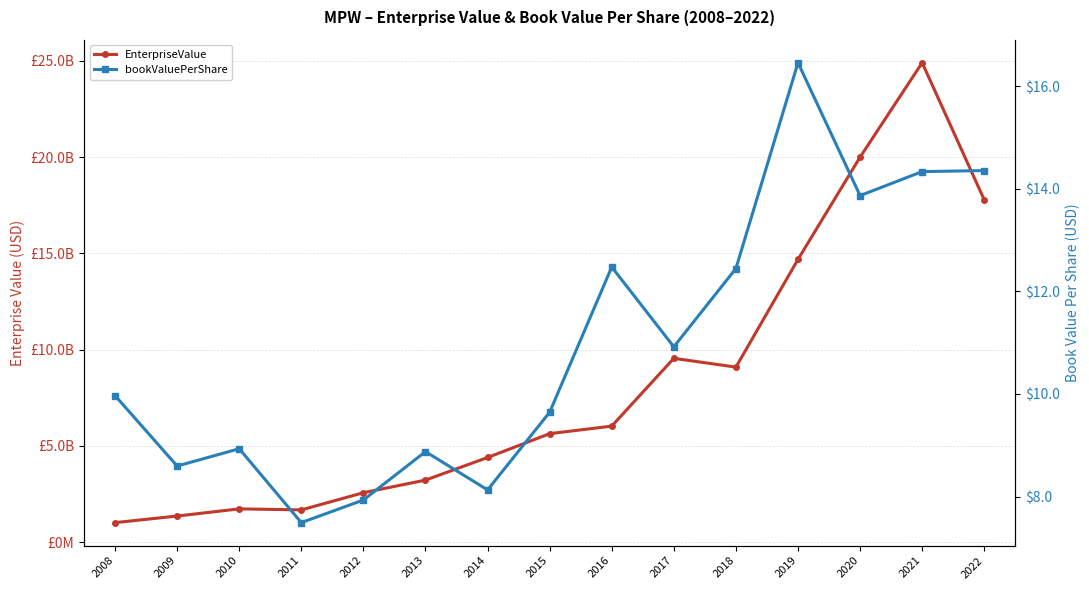

In bookValuePerShare, how many points are higher than both neighbors (excluding endpoints)?

4